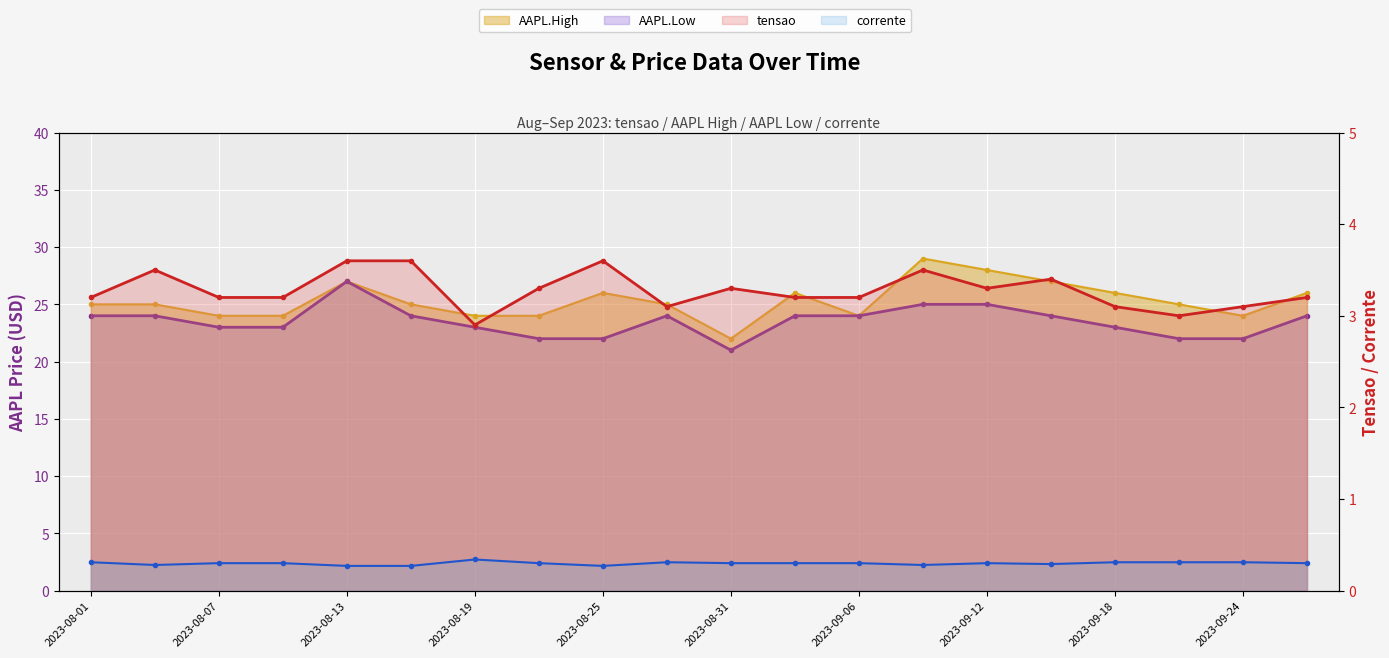

At how many categories does at least one series exceed 16?

20